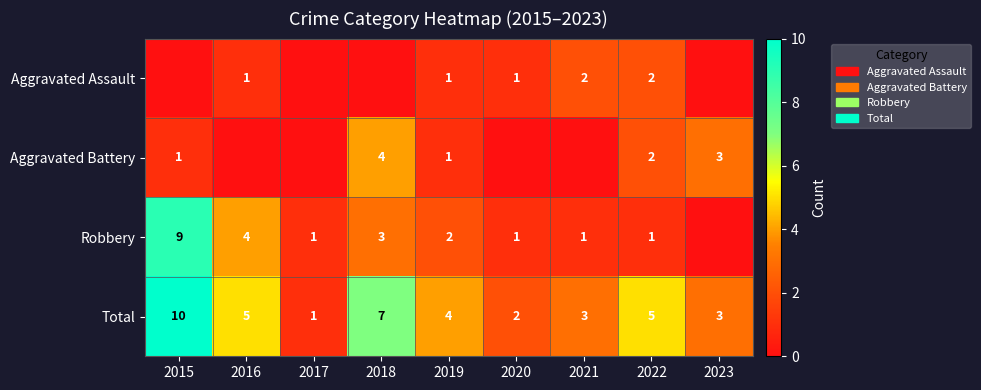

How many data points does each series have?

9